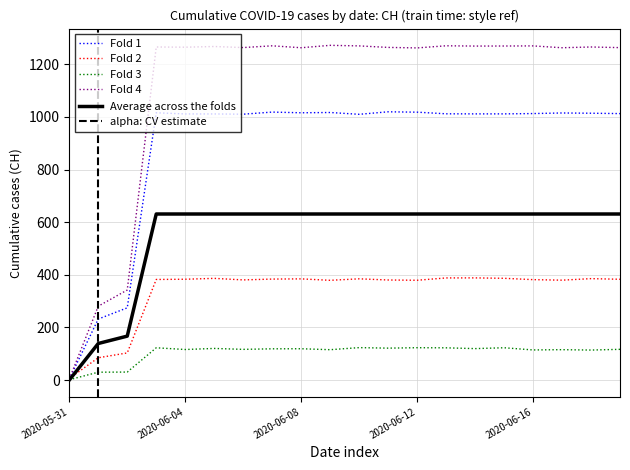

Which label corresponds to the smallest value in the chart?

2020-05-31